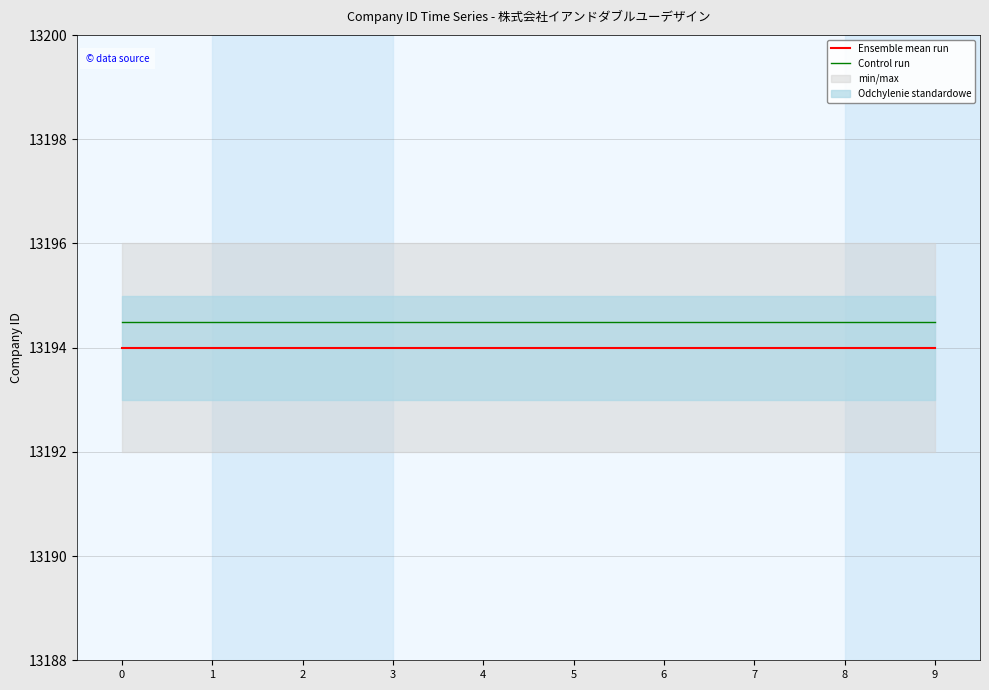

At how many categories does at least one series exceed 13194?

10